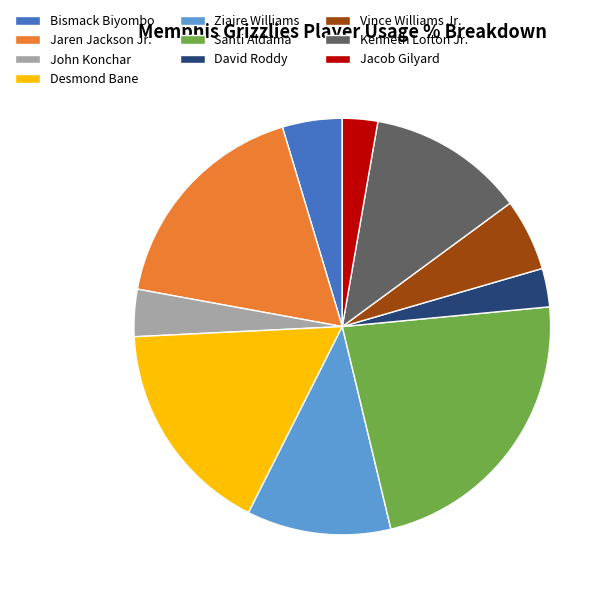

What is the largest slice in the pie chart?

Santi Aldama